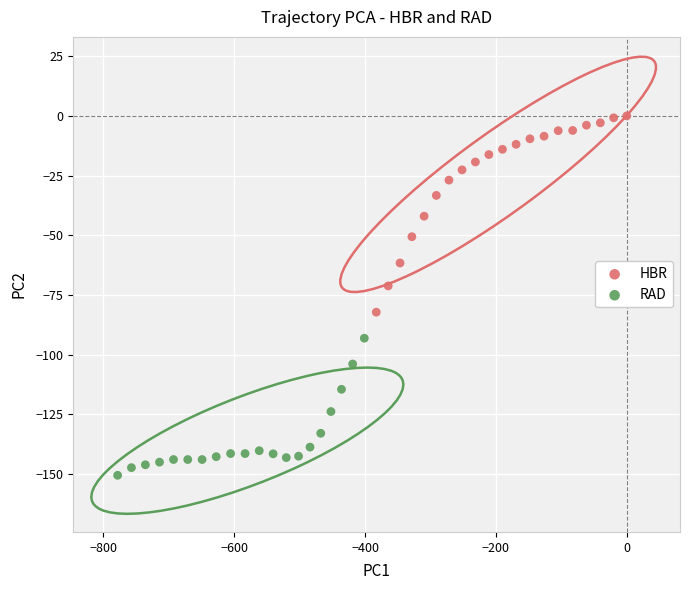

Which series reaches the minimum Y coordinate?

RAD